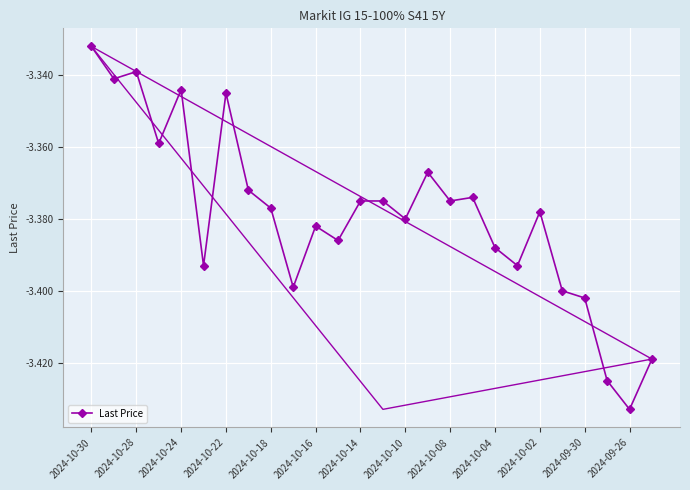

At which label is Last Price closest to -3?

2024-10-30